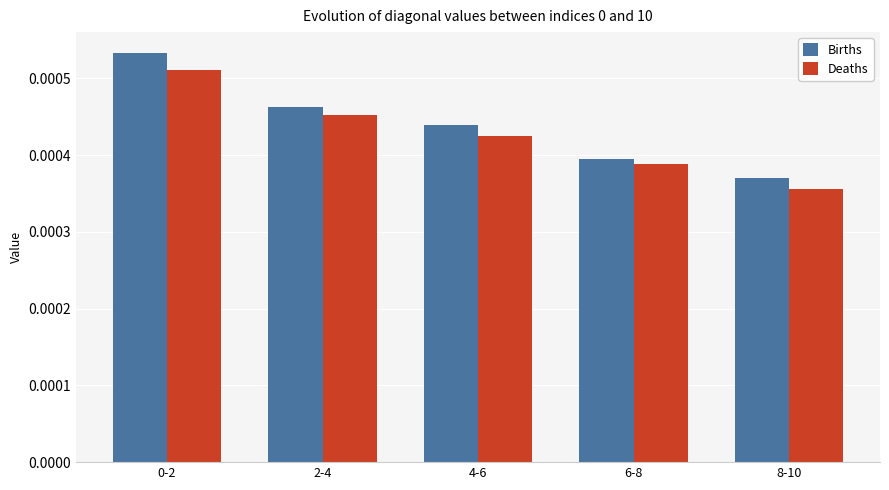

Is the value of Births at 4-6 greater than the value of Deaths at 4-6?

Yes